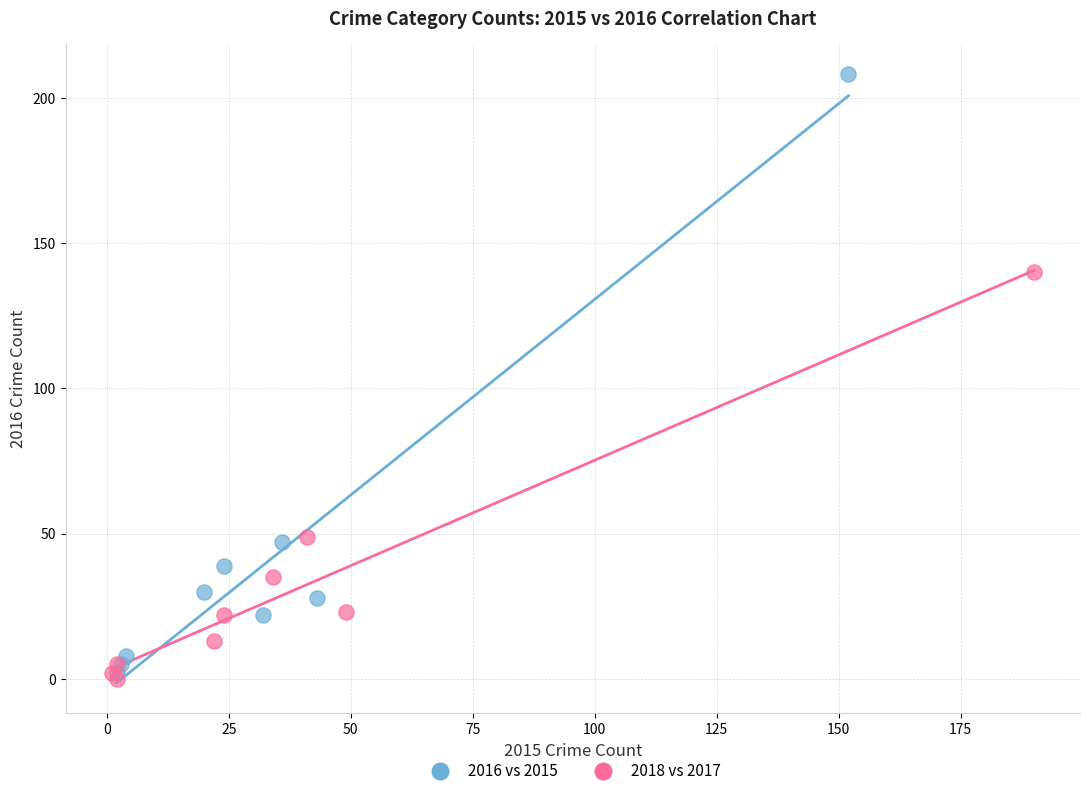

Which series reaches the maximum Y coordinate?

2016 vs 2015